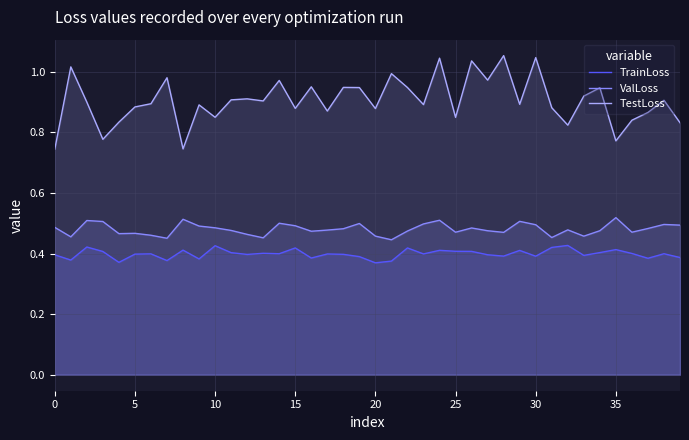

At which category is the sum across all series the highest?

24